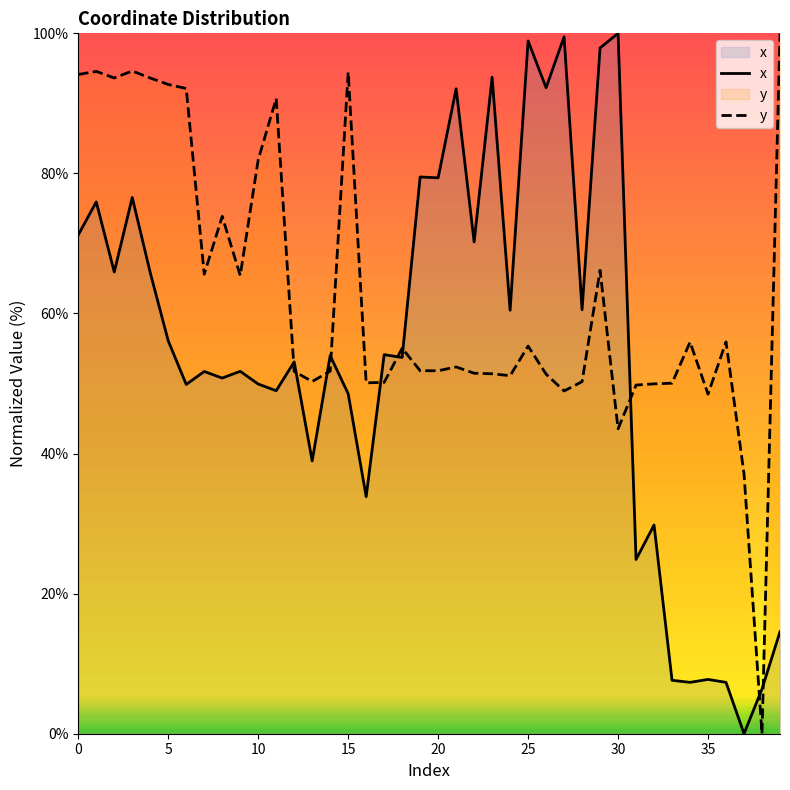

Rank the series by their maximum value, from lowest to highest.

x, y